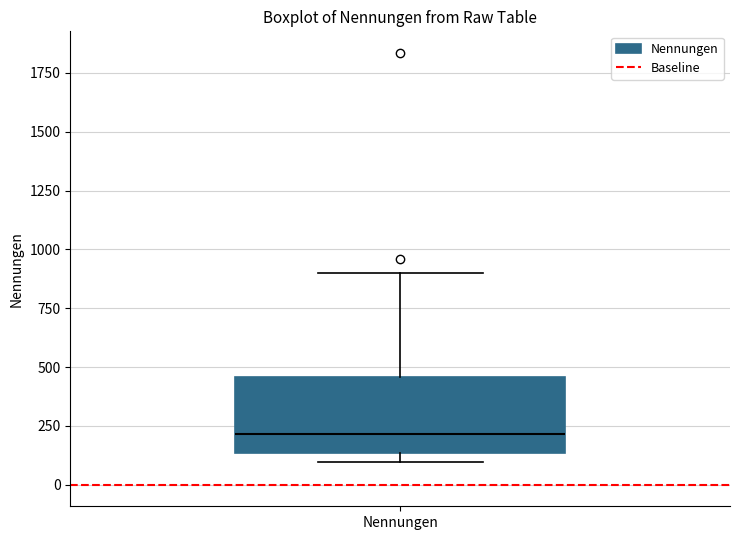

Read this box plot against the y-axis: the position of the median line, the range covered by the box, and the ends of both whiskers. The values are not printed on the chart, so give them approximately, as read against the axis.

median 200, box 150 to 450, whiskers 100 to 900